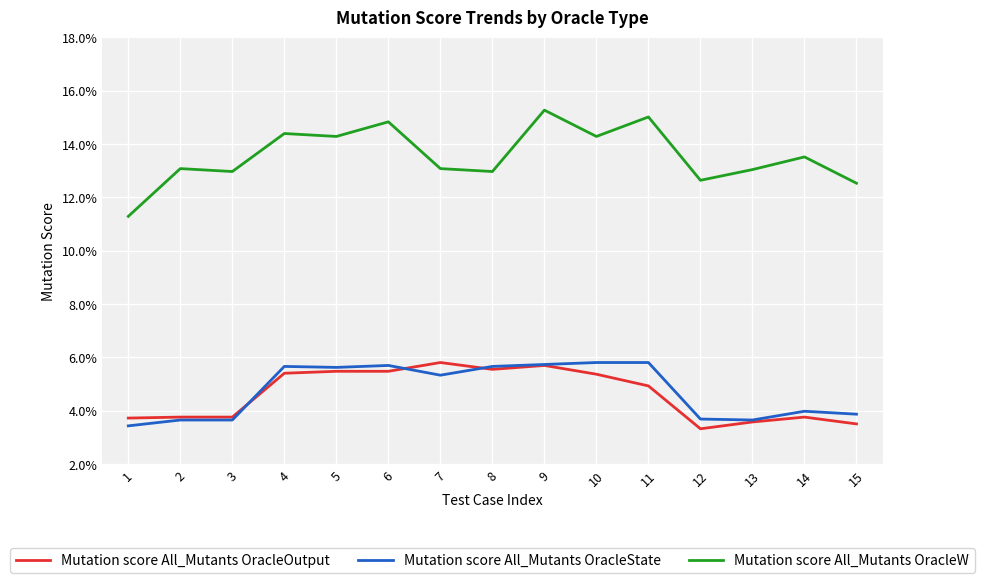

Is this an area chart (filled region under the line)?

No